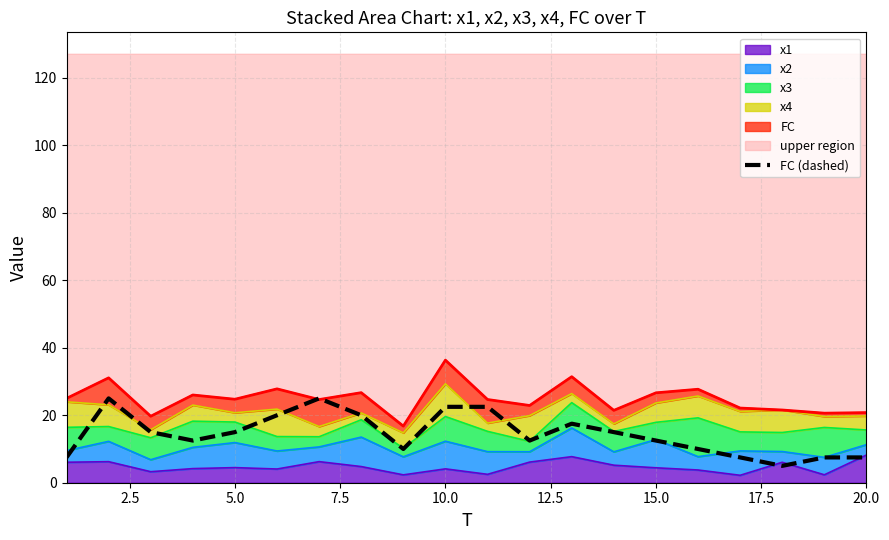

Where is the data nearest to the value 15?

5.0